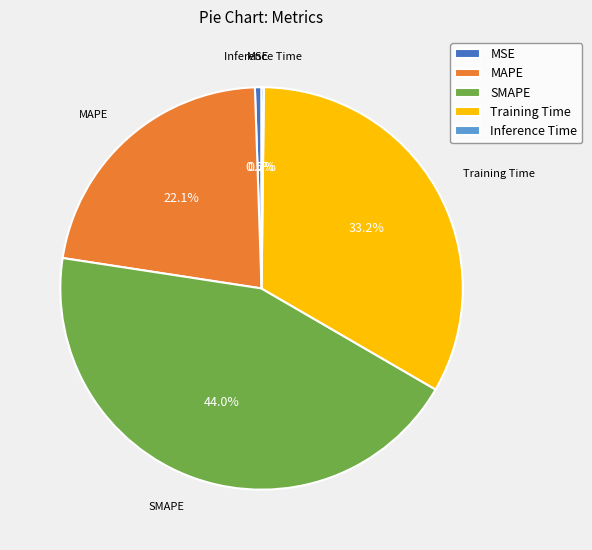

Does Training Time account for over 50% of the chart?

No